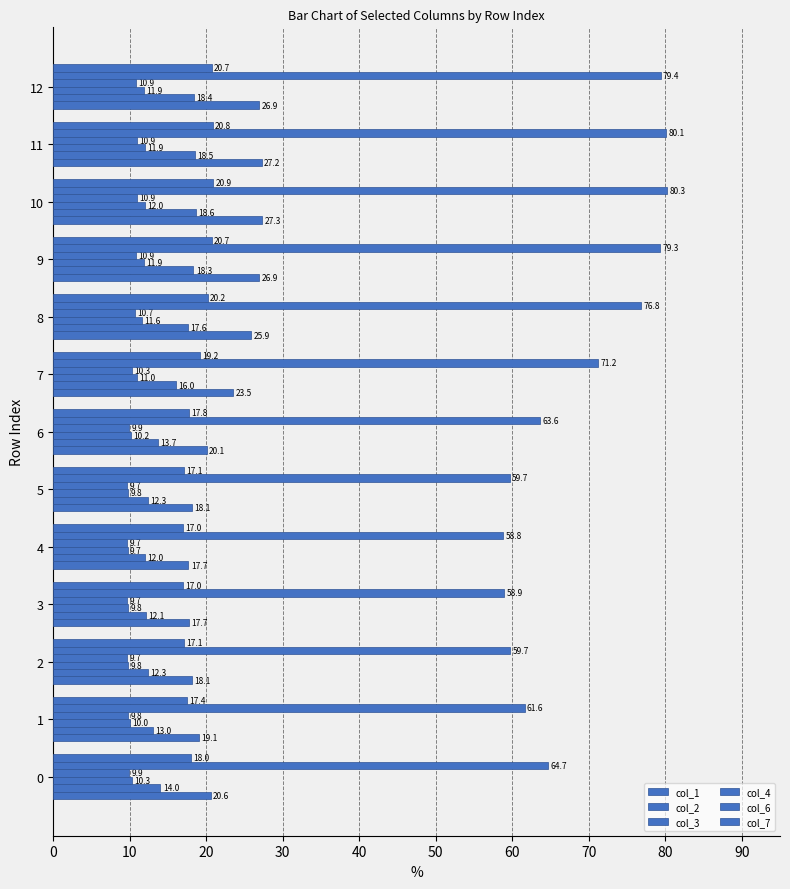

At 10, list the series in order from largest to smallest.

col_6, col_1, col_7, col_2, col_3, col_4